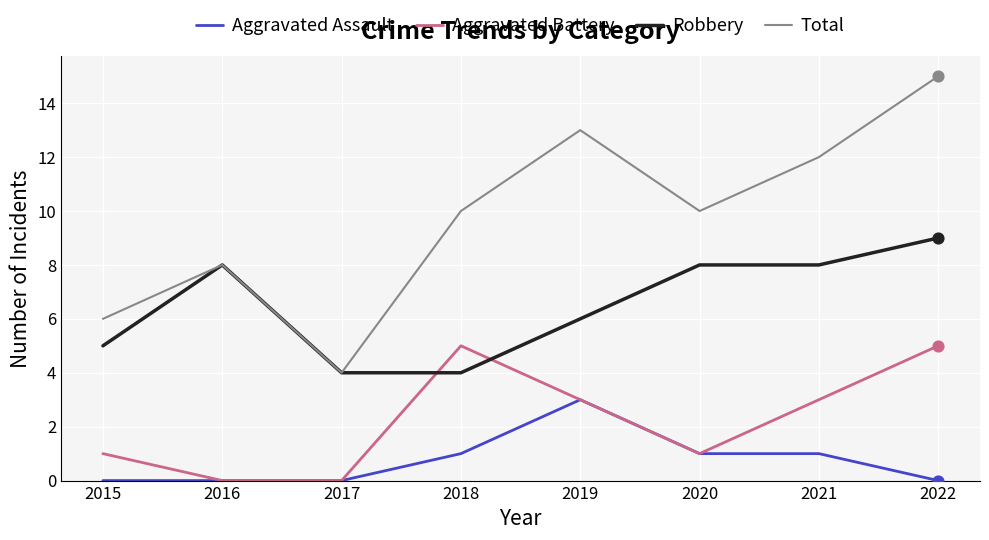

Which series changed the most between 2020 and 2022?

Total